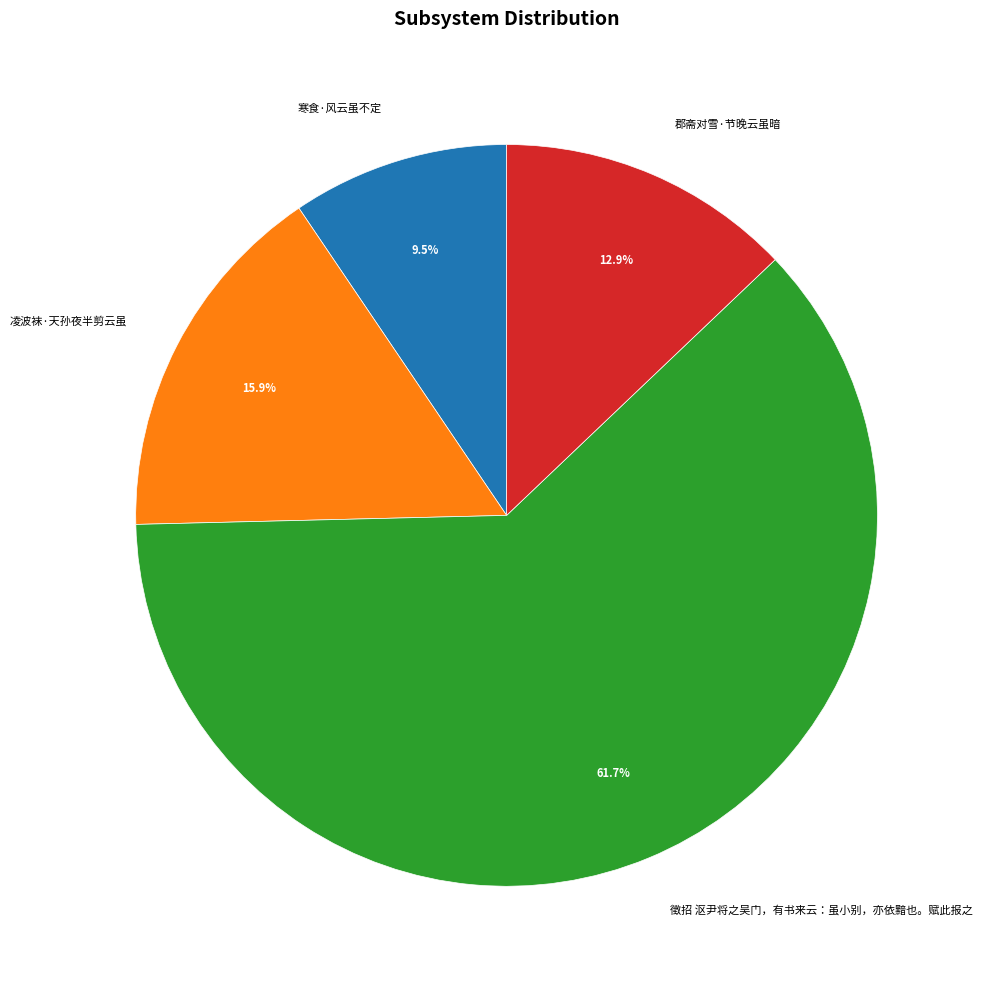

What percentage is NOT represented by 郡斋对雪·节晚云虽暗?

87.1%